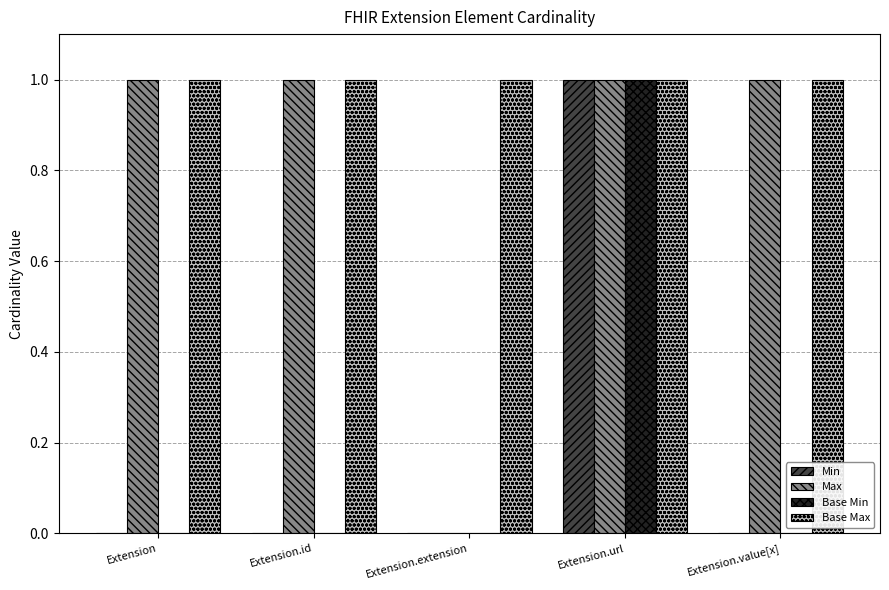

What is the sum of all Base Max values?

5